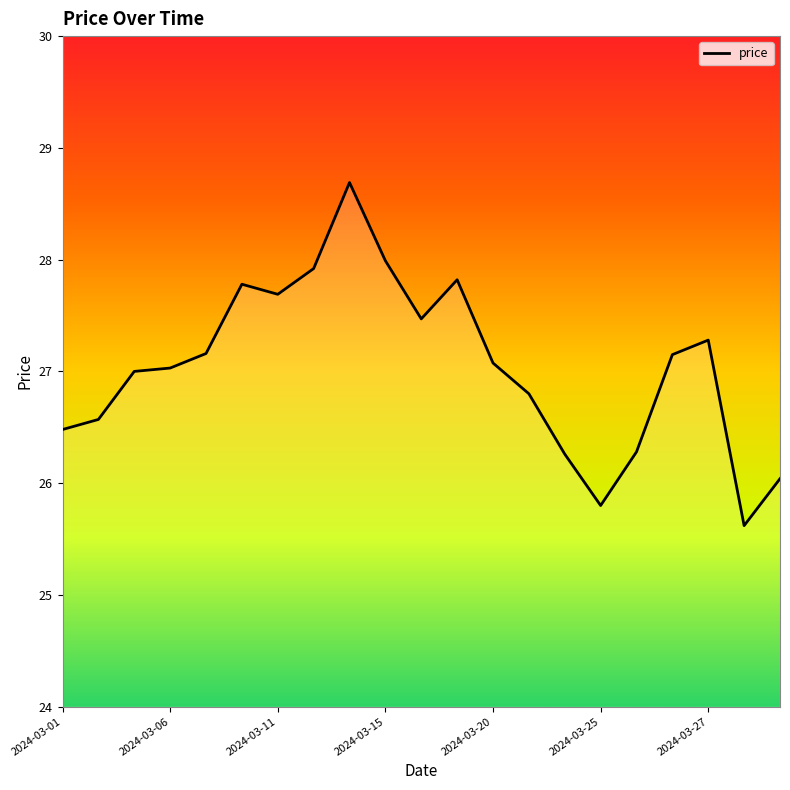

What is the minimum value shown in the chart?

25.6